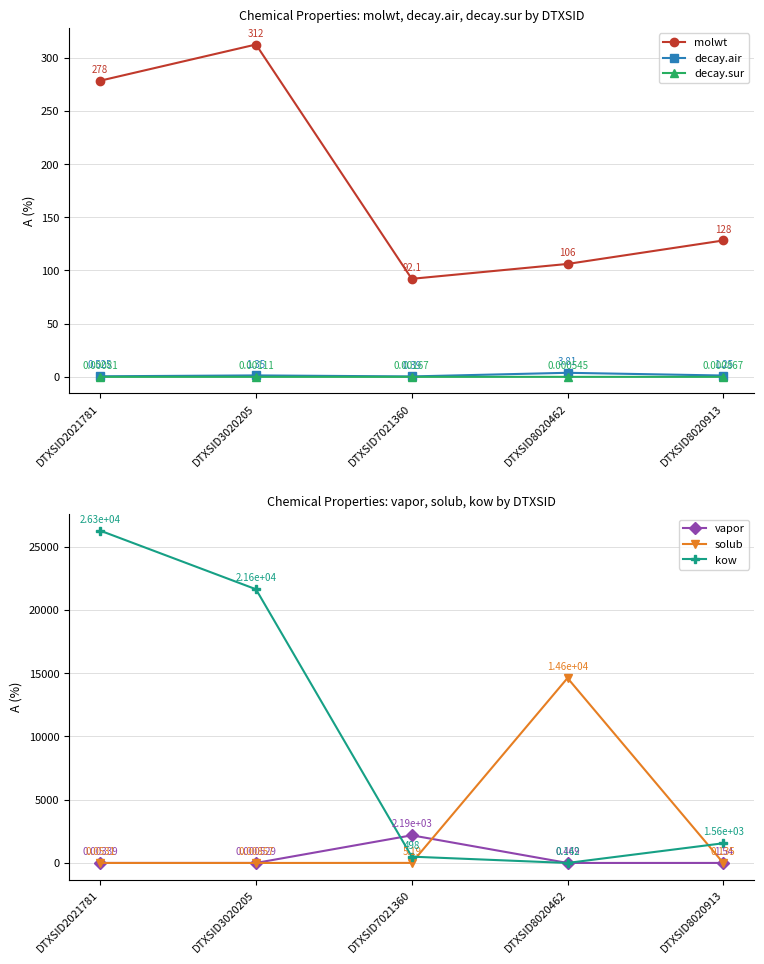

At which label does kow first exceed 1556?

DTXSID2021781